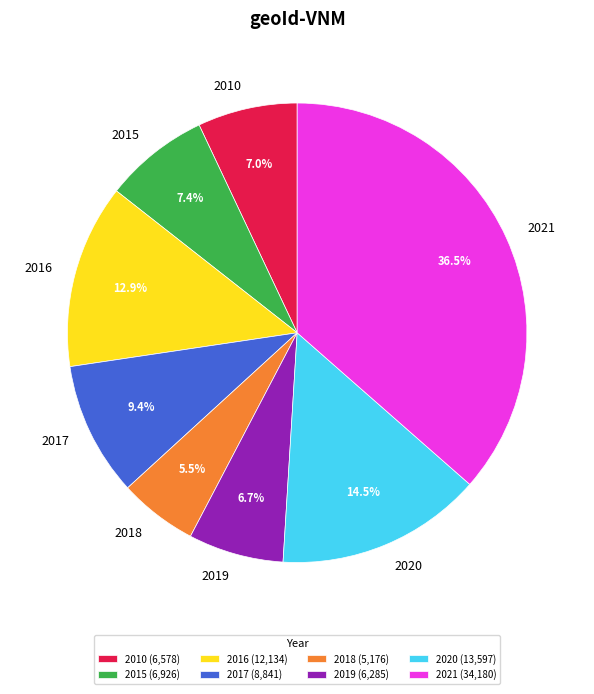

Is there a majority slice in this chart?

No